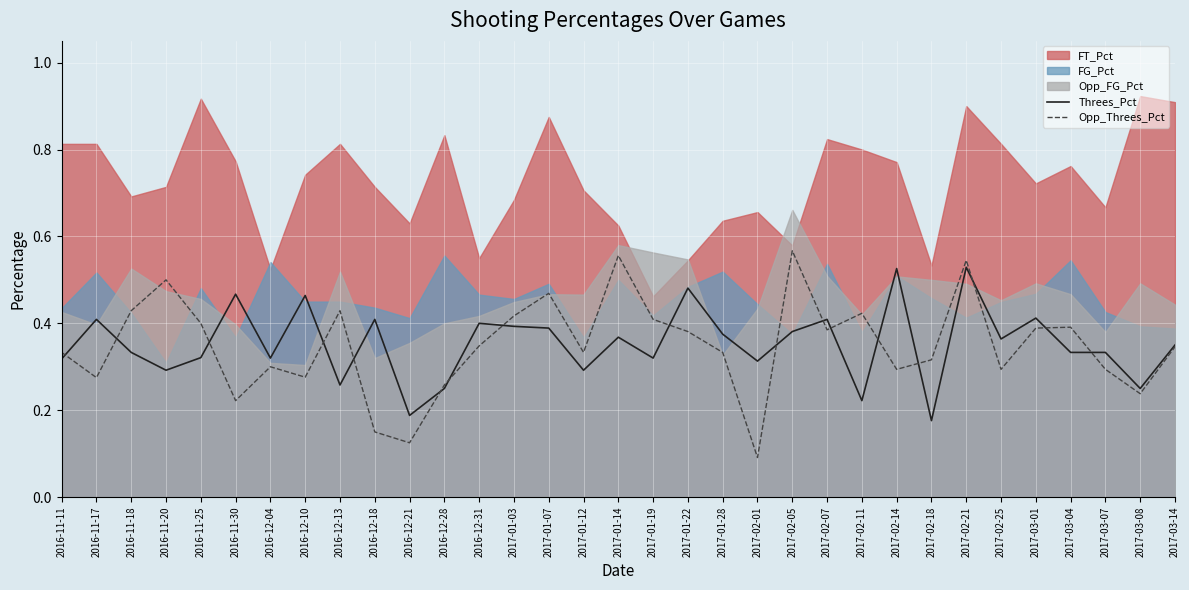

Where is Opp_Threes_Pct nearest to the value 0?

2017-02-01